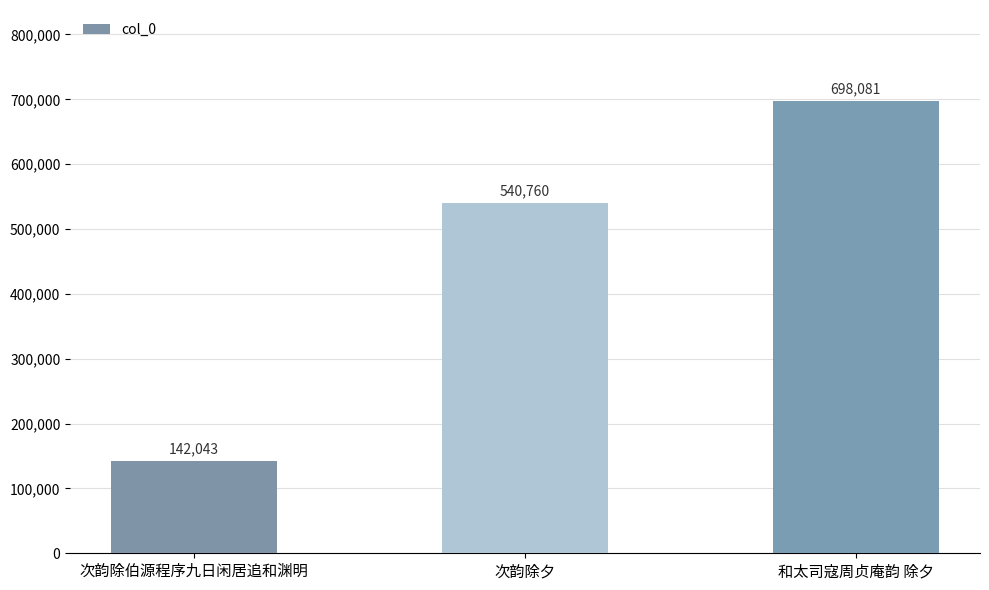

How many bars are there in total?

3